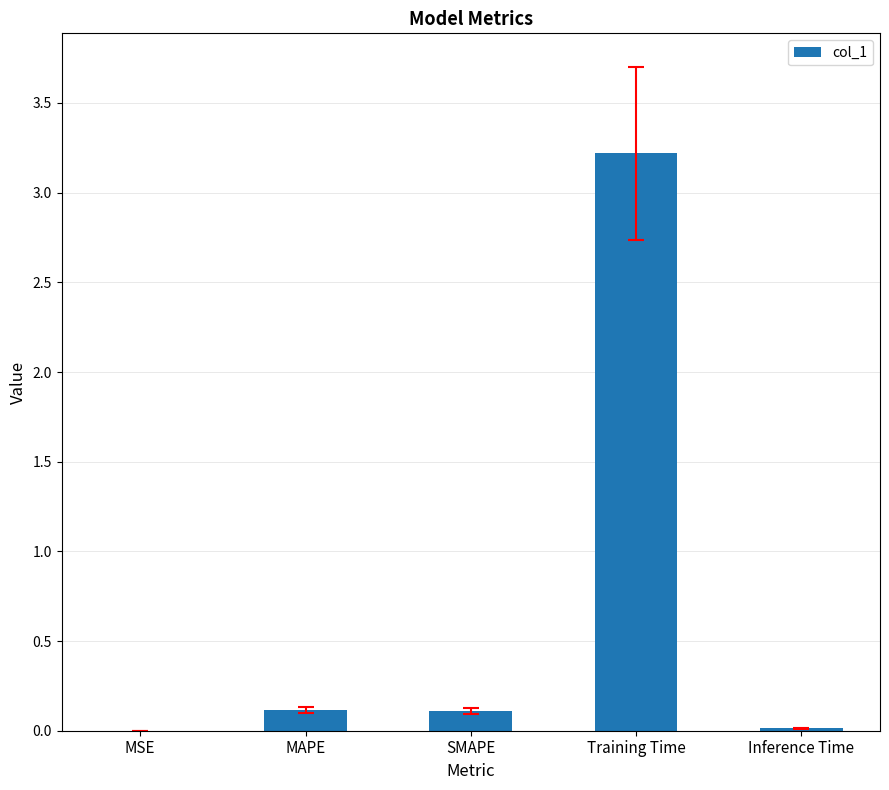

What is the maximum value shown in the chart?

3.2